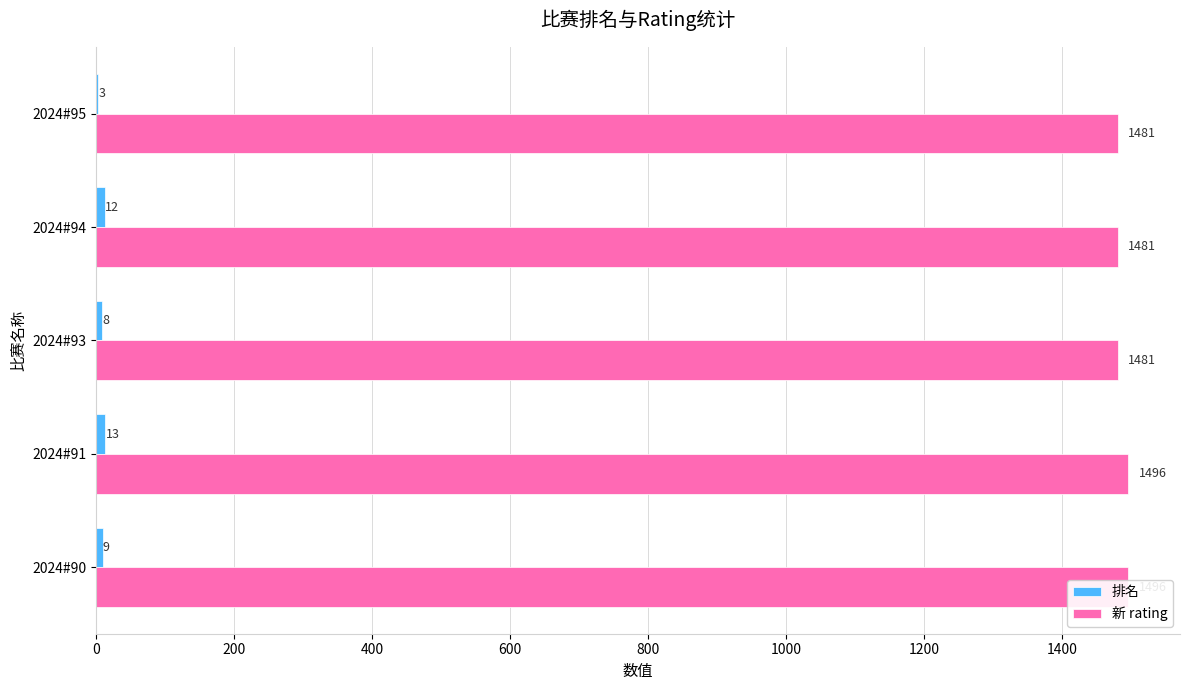

How many data points in 新 rating are above 1481?

2